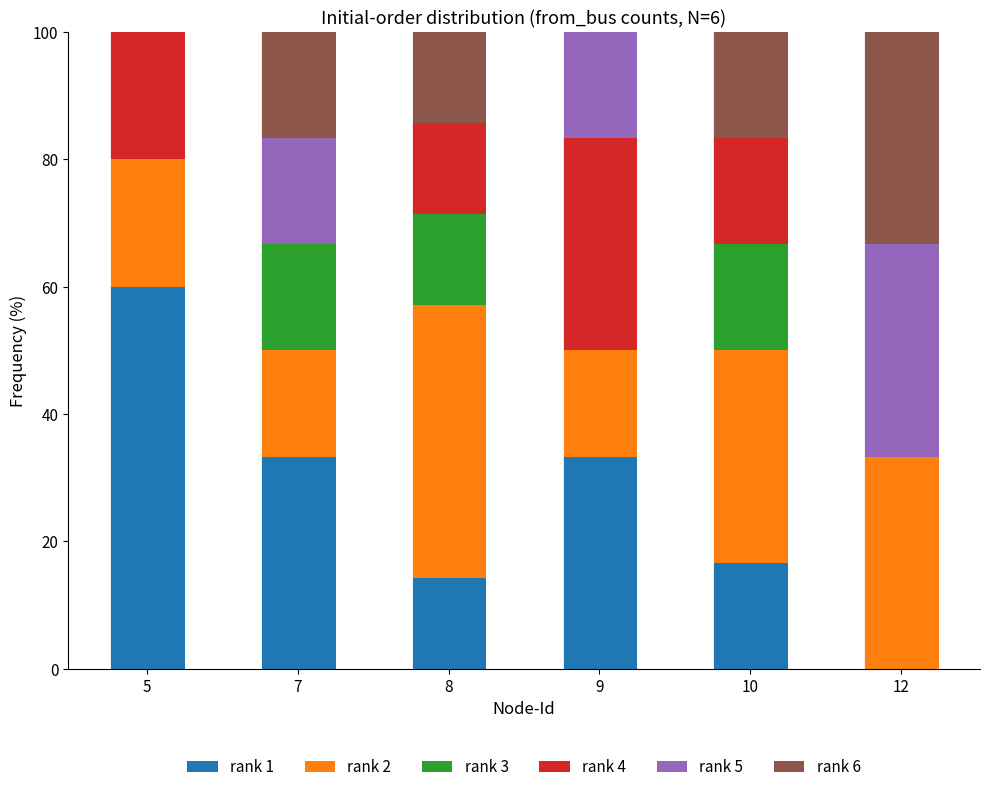

What is the total value across all series at 5?

100.0